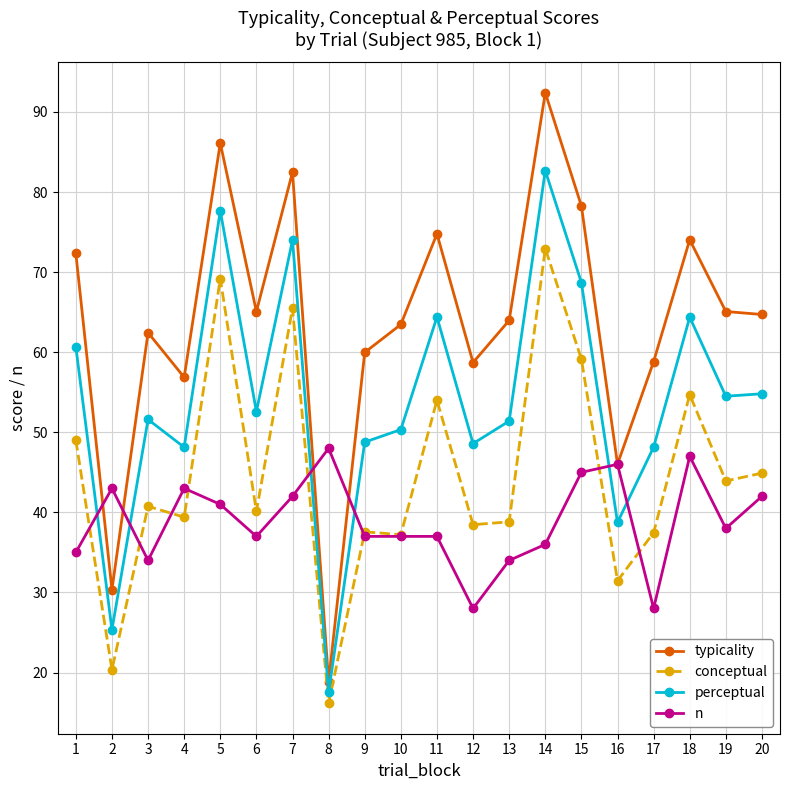

Rank the series by their average value, from highest to lowest.

typicality, perceptual, conceptual, n